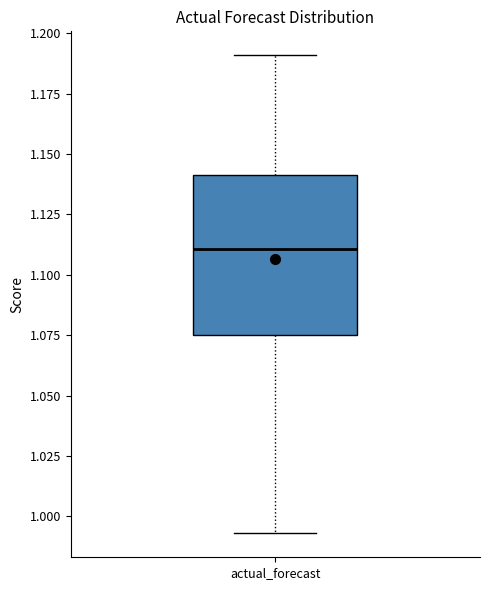

Read this box plot against the y-axis: the position of the median line, the range covered by the box, and the ends of both whiskers. The values are not printed on the chart, so give them approximately, as read against the axis.

median 1.110, box 1.075 to 1.140, whiskers 0.995 to 1.190